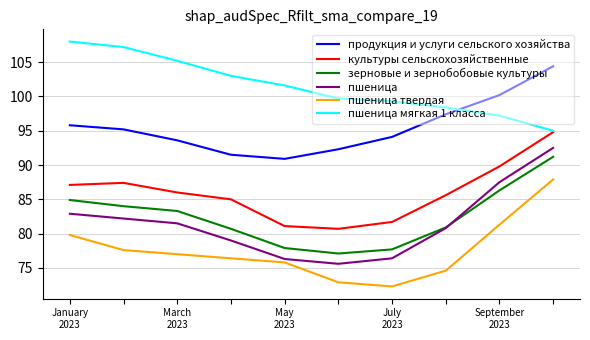

What is the difference between the second highest and second lowest values in the продукция и услуги сельского хозяйства series?

8.7